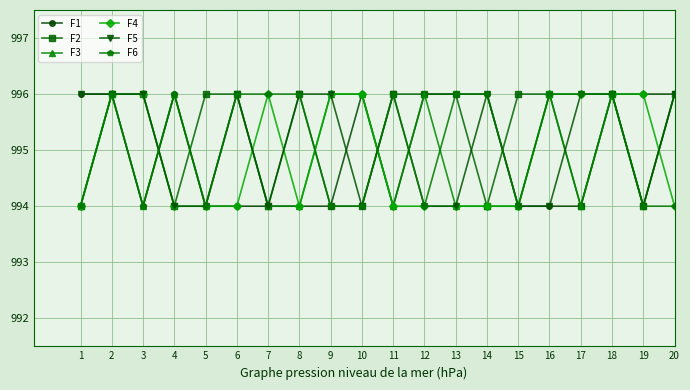

What is the lowest value of the F6 series?

994